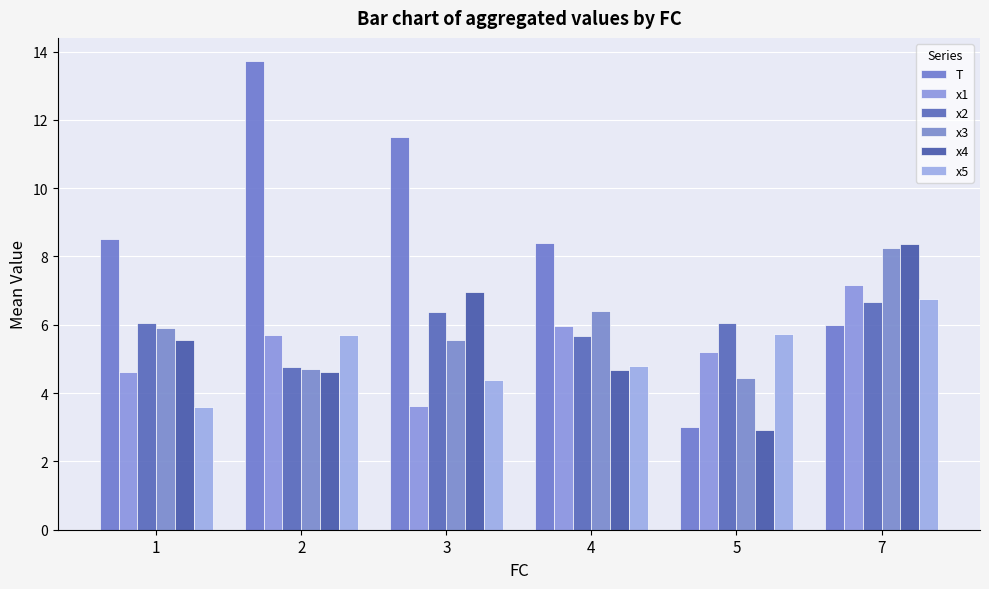

What is the sum of all x1 values?

32.3